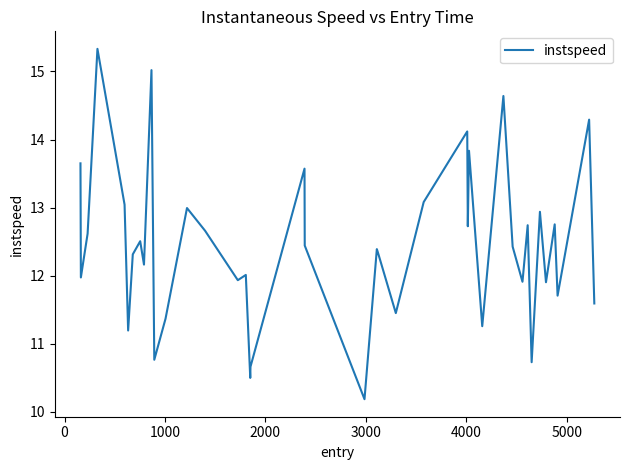

What is the minimum value shown in the chart?

10.2